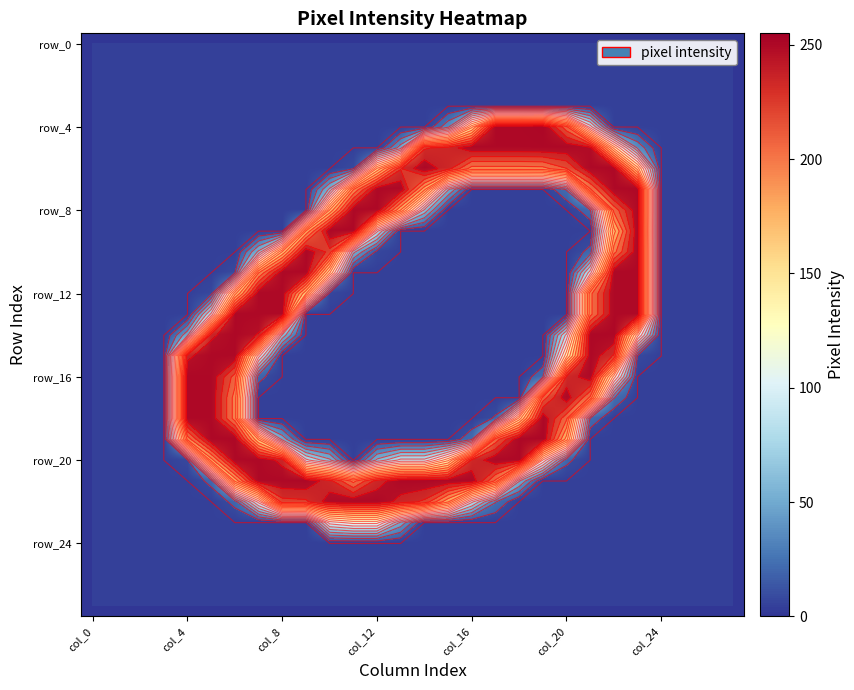

At which category is the sum across all series the highest?

22